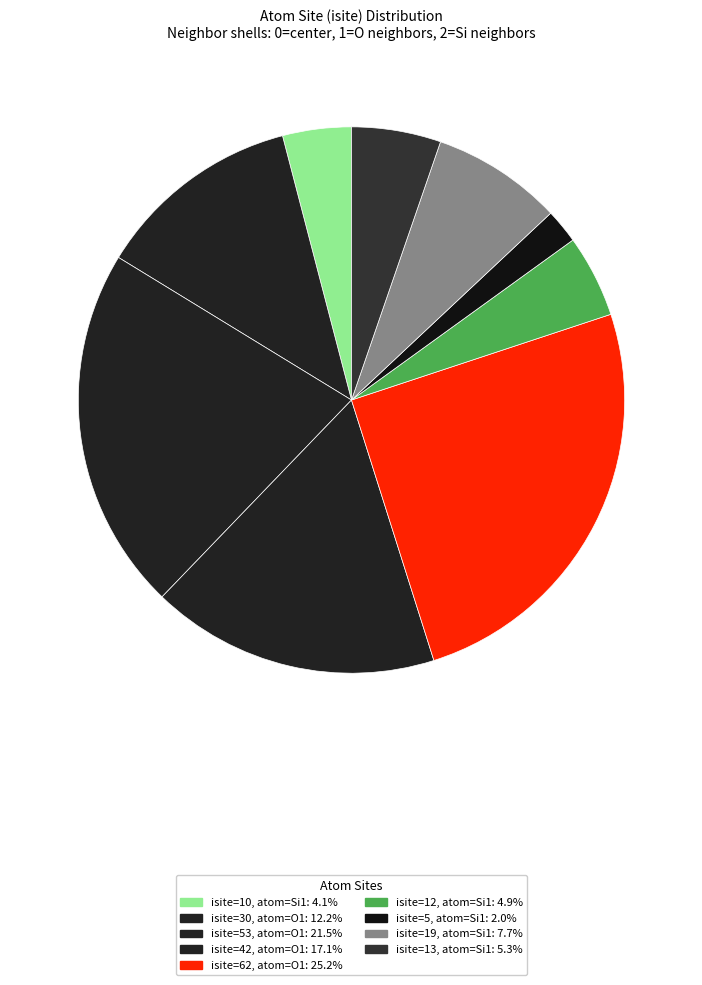

How many slices are in this pie chart?

9